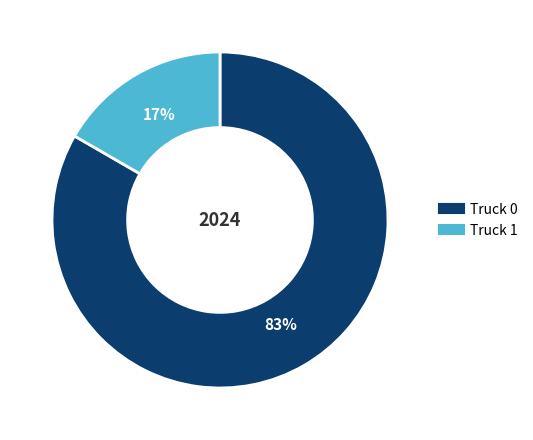

How many segments does this pie chart have?

2